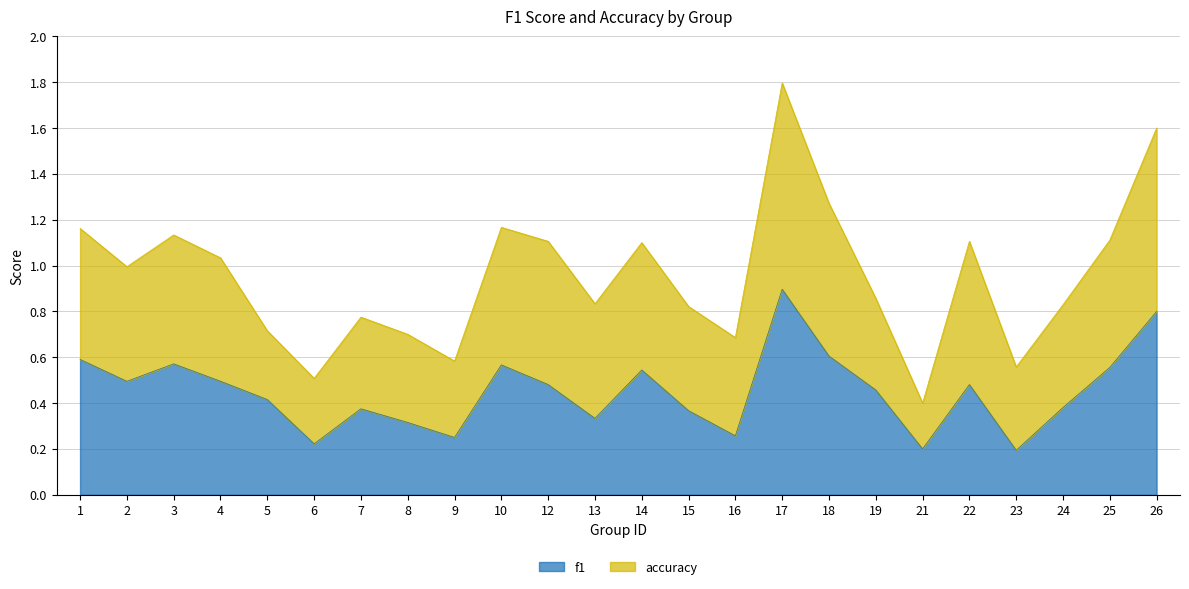

At which label is the value closest to 0?

23